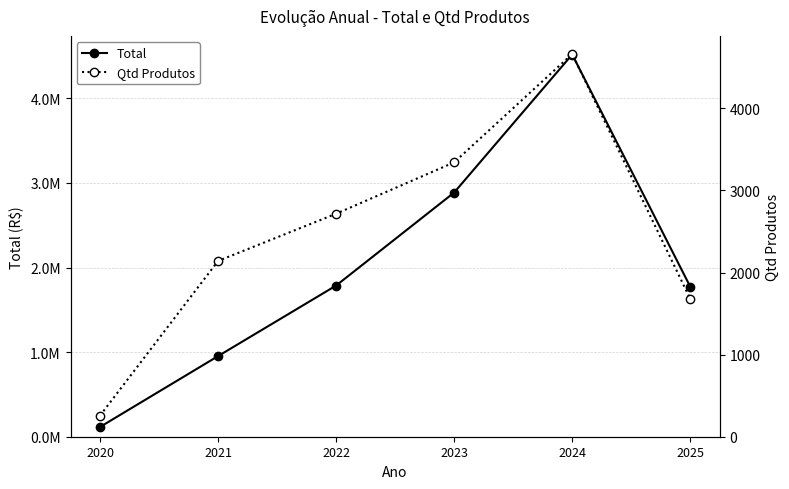

True or false: Total and Qtd Produtos cross at least once.

False